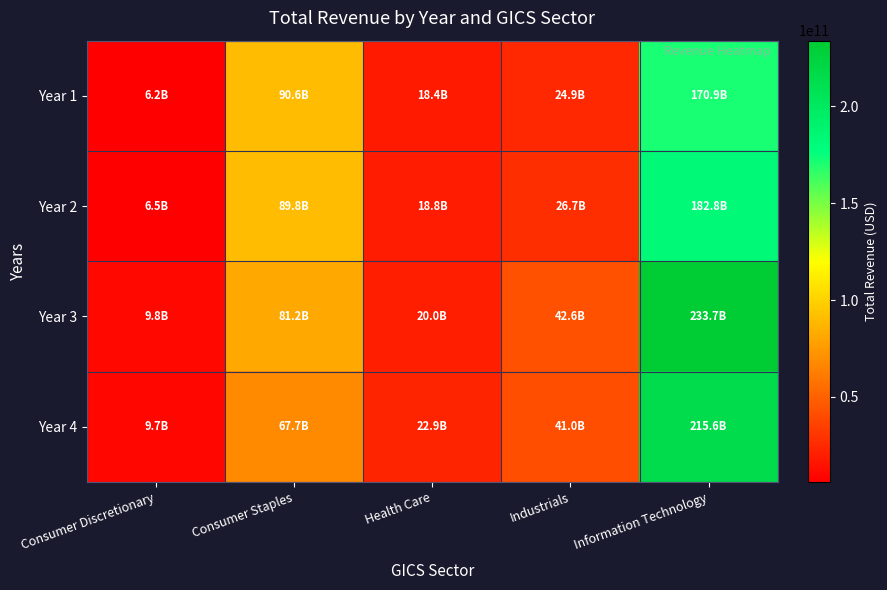

What is the spread (max minus min) of values at Health Care?

4479000000